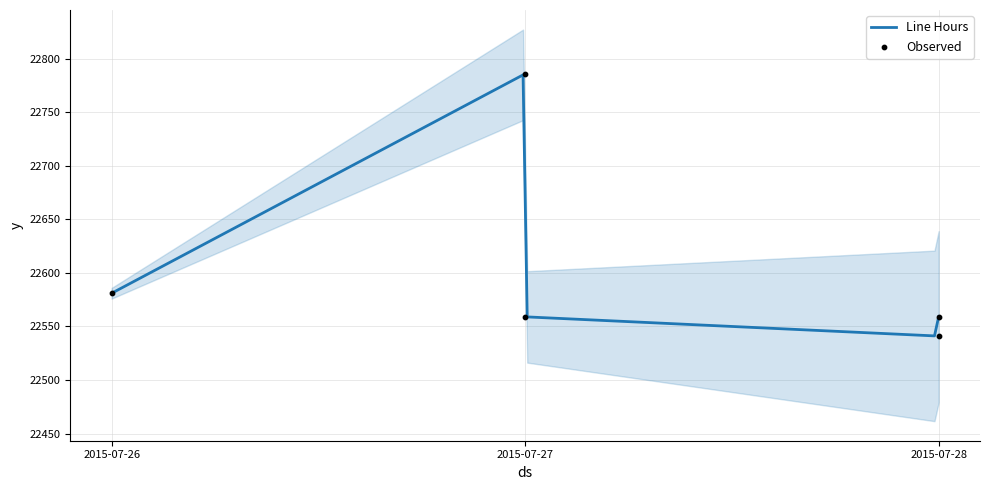

Which has a higher value, 2015-07-27 or 2015-07-28?

2015-07-27